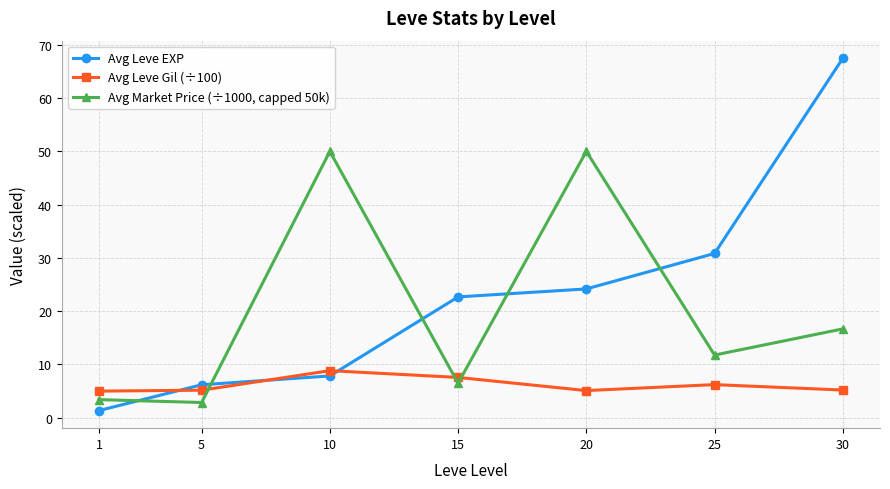

What is the highest value of the Avg Leve EXP series?

67.5